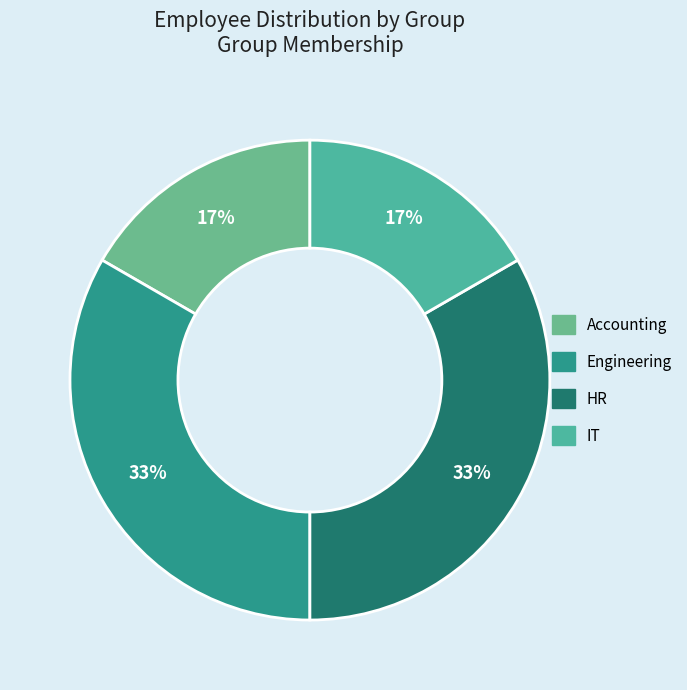

Does IT represent more than half of the total?

No